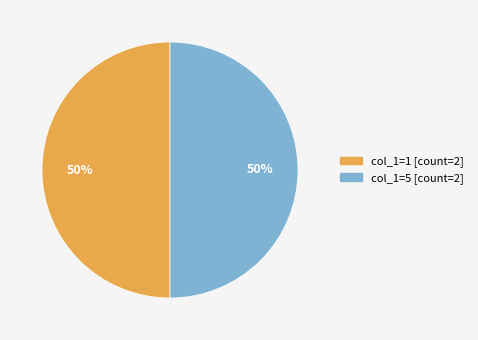

To the nearest percent, what is the average slice percentage?

50%